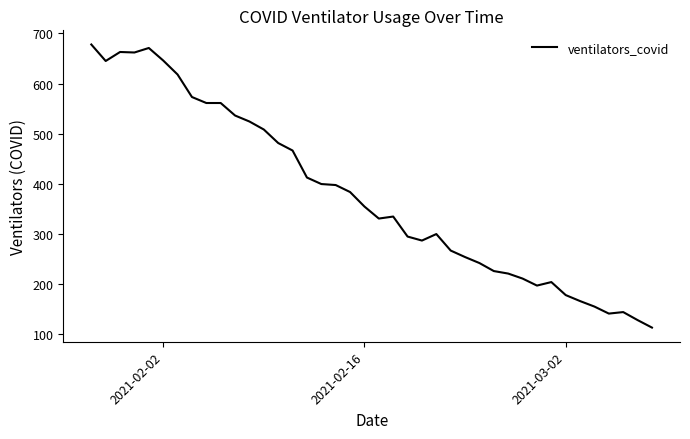

What is the minimum value shown in the chart?

112